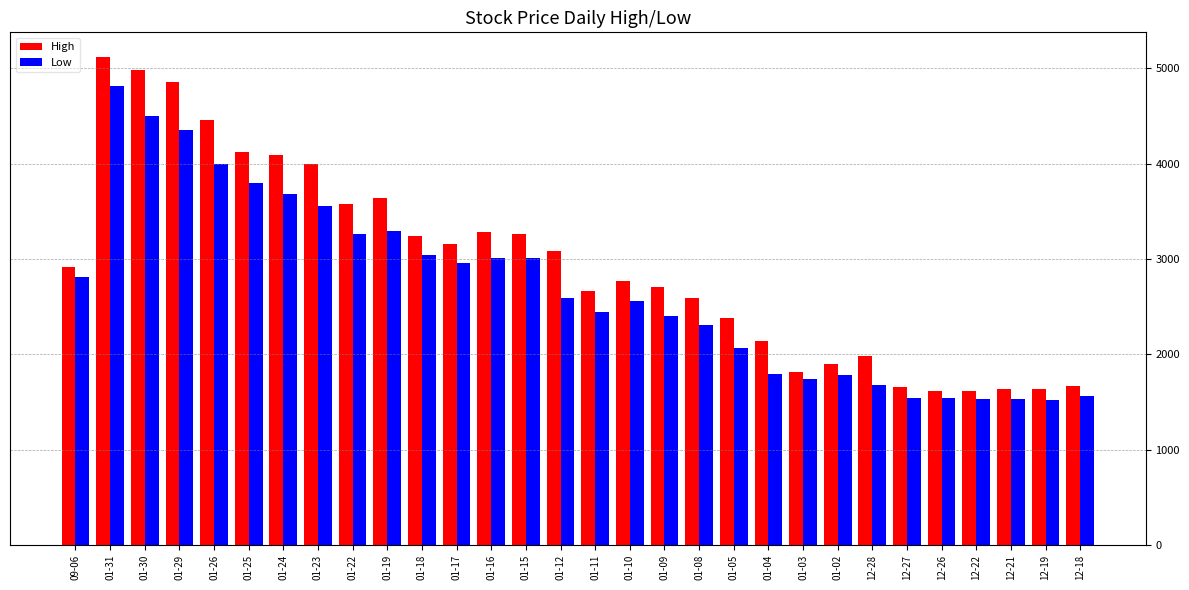

What is the greatest value displayed?

5120